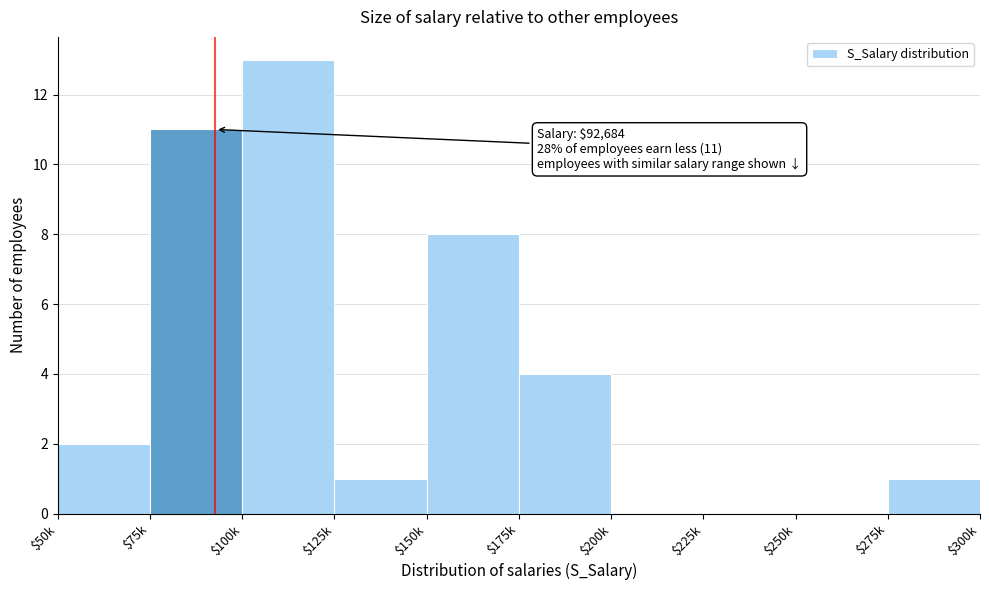

What is the maximum value shown in the chart?

13